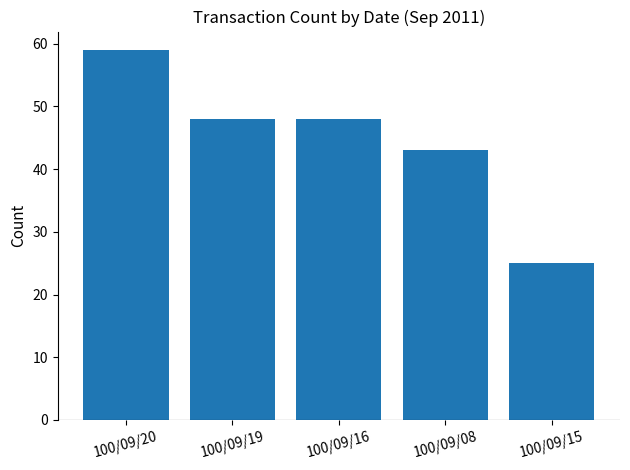

Reading right to left, what are all the values shown in this chart?

100/09/15=25	100/09/08=43	100/09/16=48	100/09/19=48	100/09/20=59